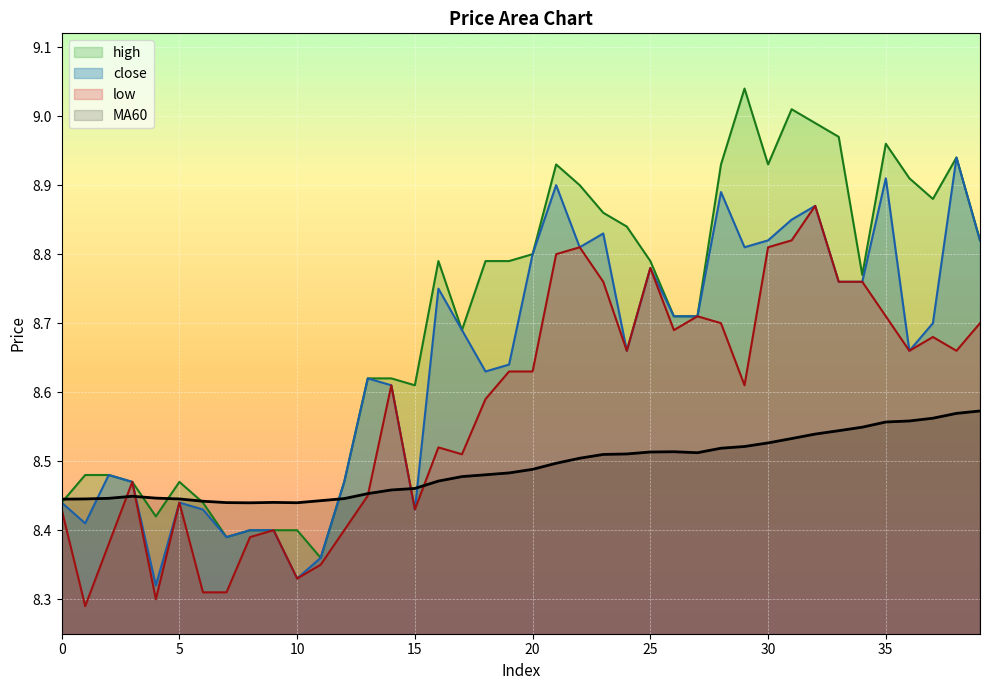

At which label does MA60 reach its minimum?

8